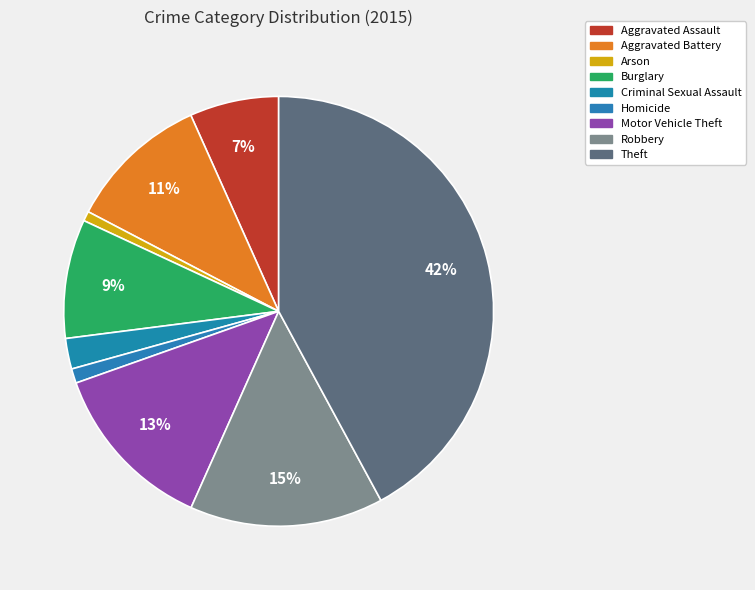

Does Theft account for over 50% of the chart?

No